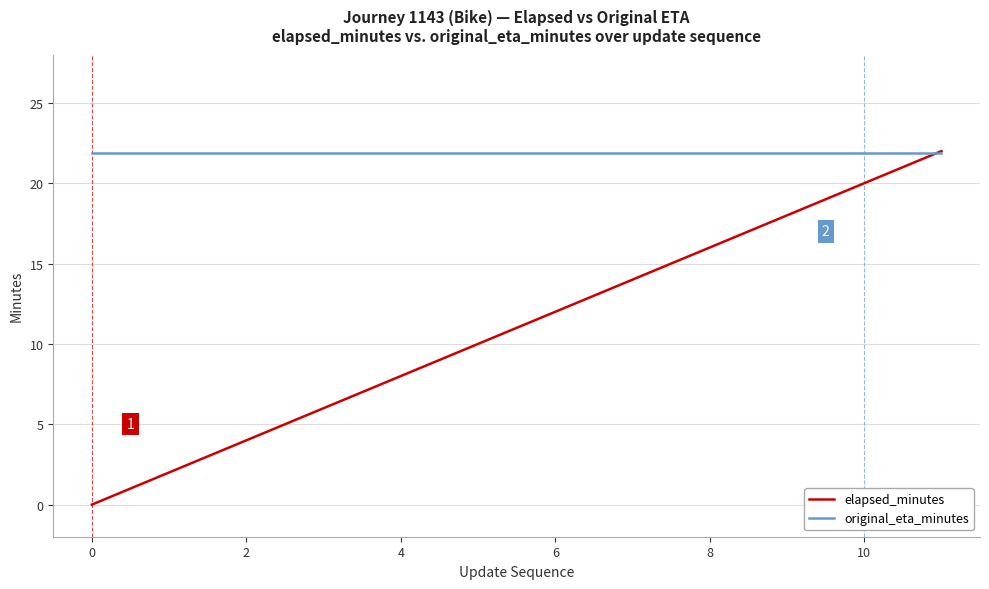

Rank the series by their average value, from highest to lowest.

original_eta_minutes, elapsed_minutes